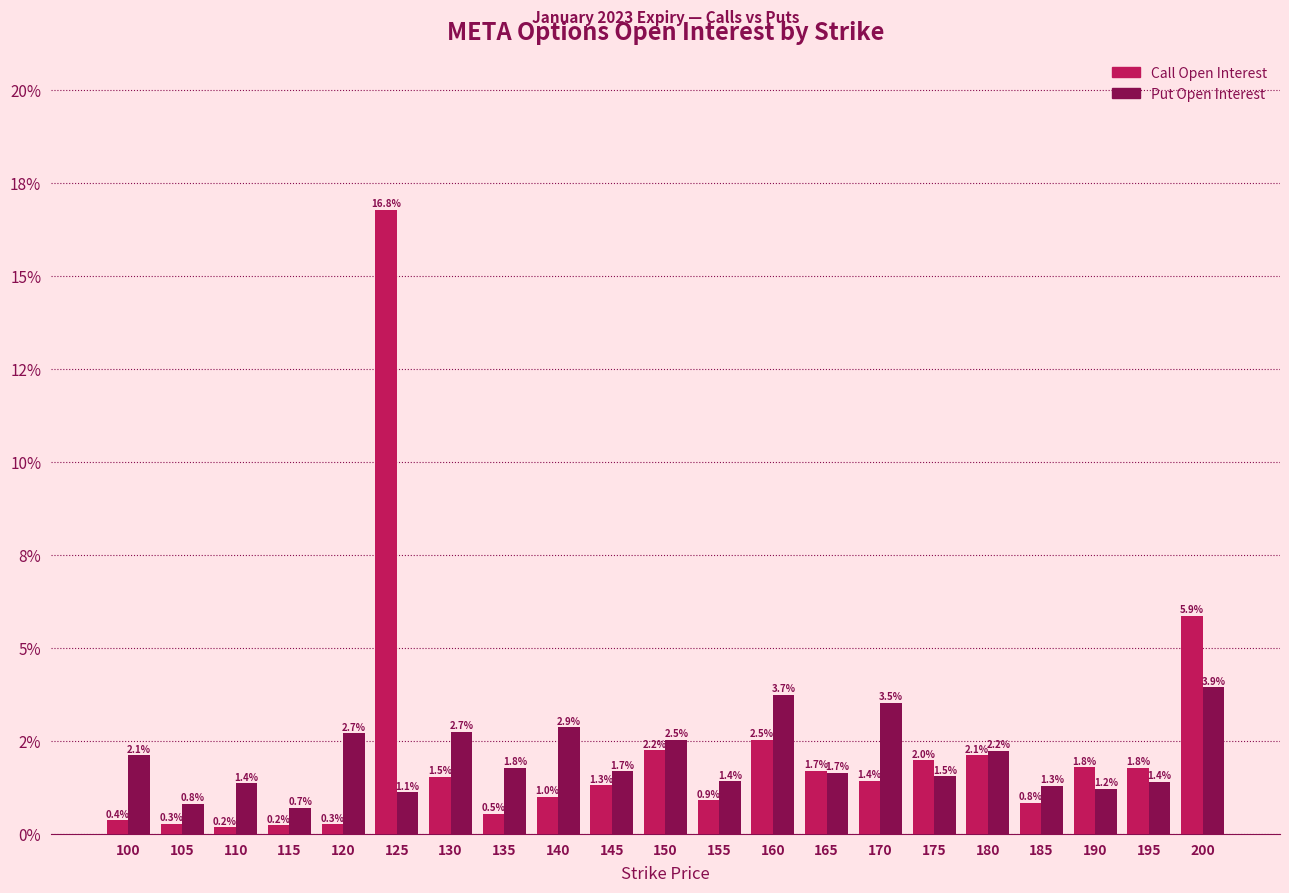

What are all the series names shown in the legend?

Call Open Interest, Put Open Interest